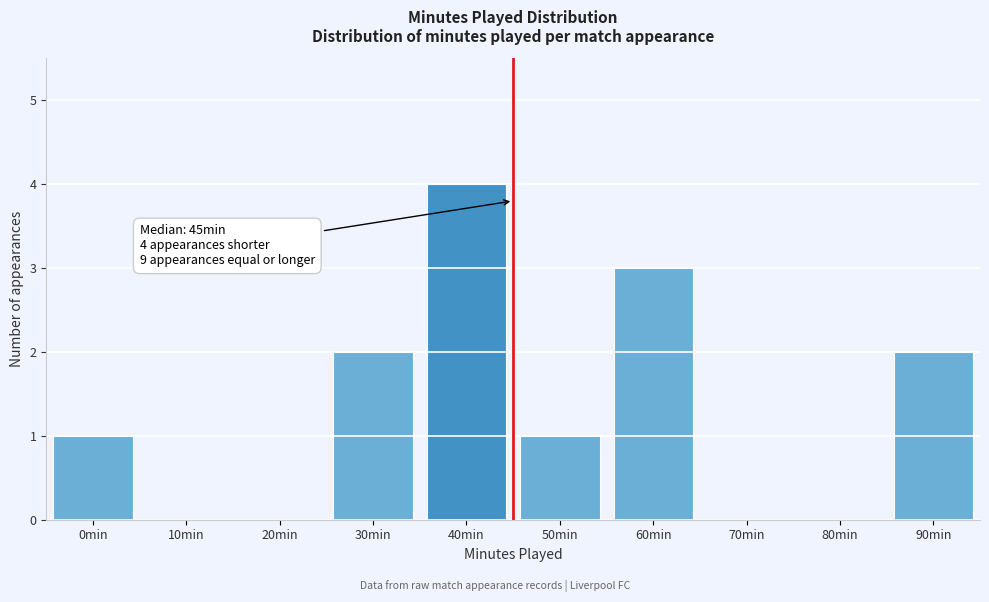

Reading left to right, list all the values displayed in this chart.

0min=1	10min=0	20min=0	30min=2	40min=4	50min=1	60min=3	70min=0	80min=0	90min=2